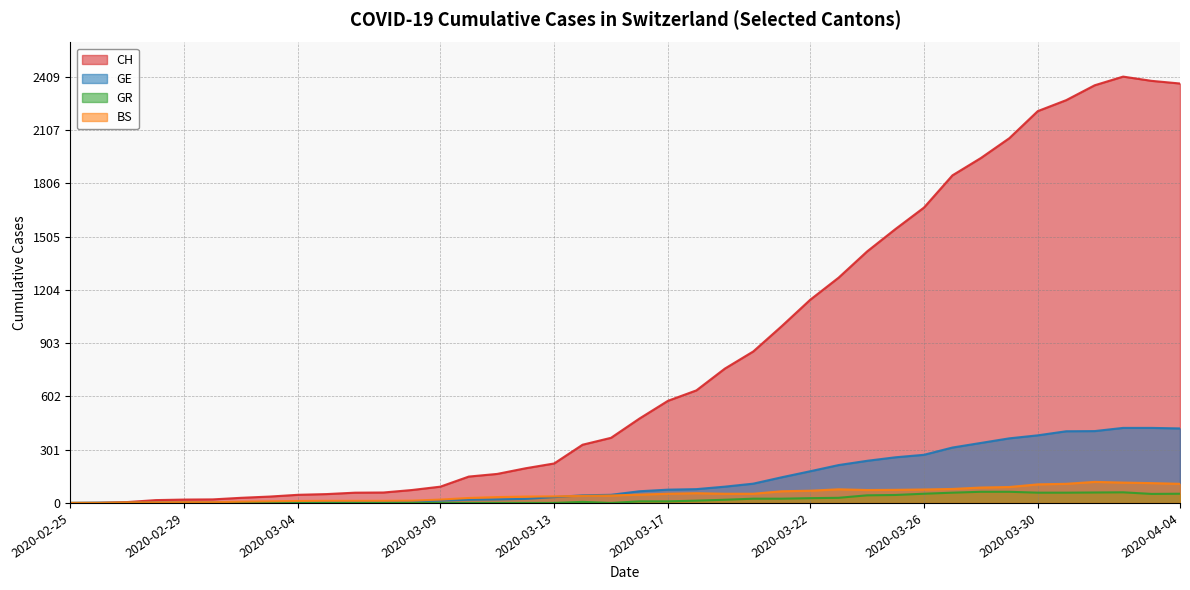

The GR series shows 45 at 2020-03-25. True or false?

True